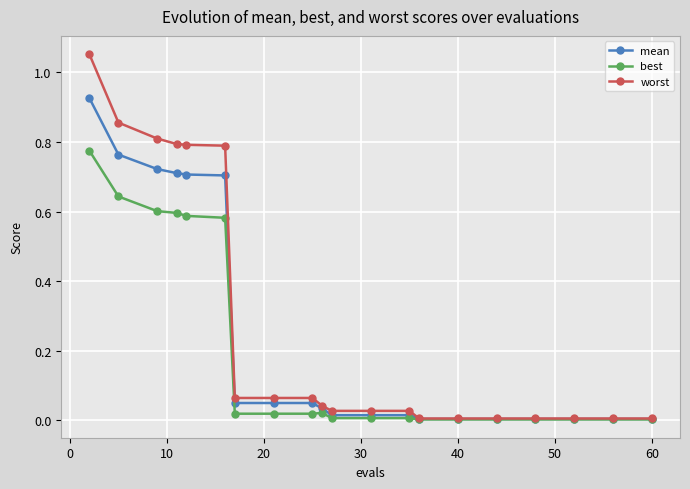

What is the average value of the best series?

0.2